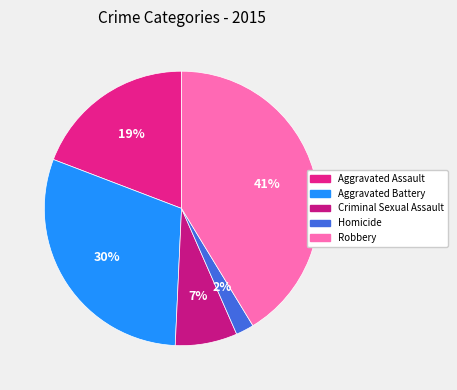

The Aggravated Battery slice represents 40% of the pie. True or false?

False